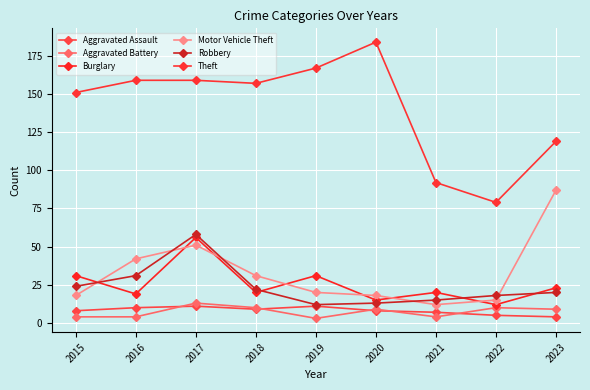

How many categories are shown in the chart?

9